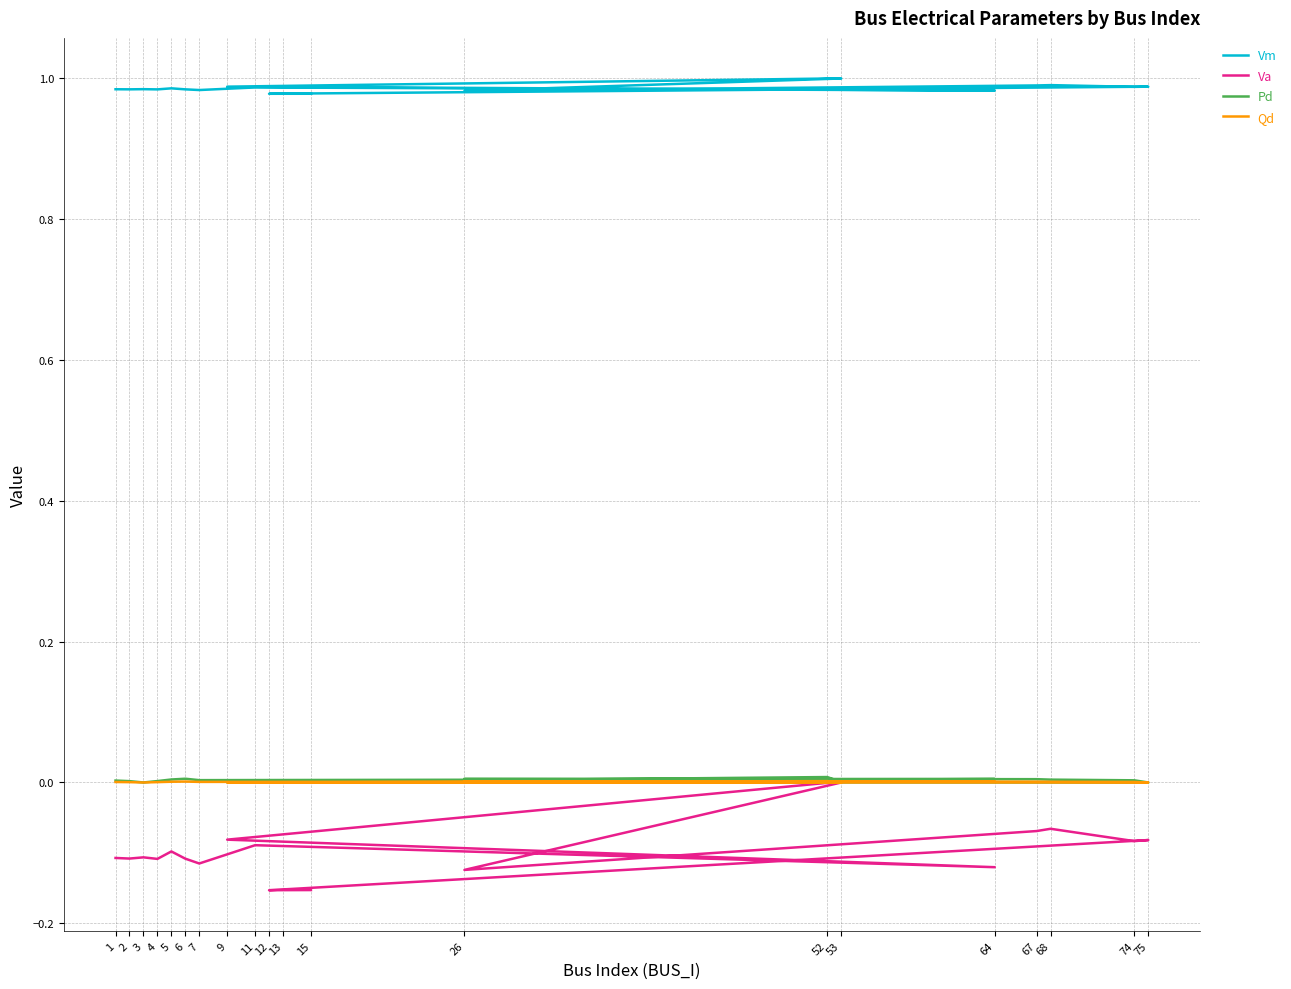

List the series in order of their peak value, highest first.

Vm, Pd, Qd, Va